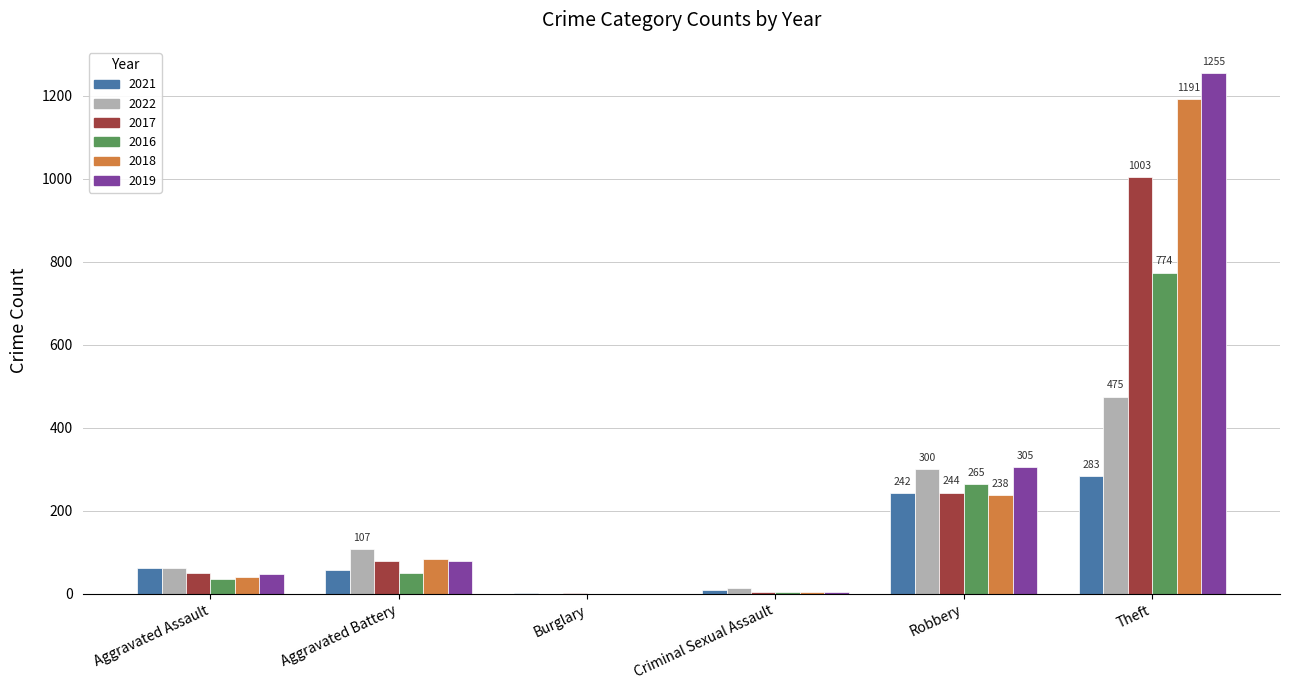

What is the greatest value displayed?

1255